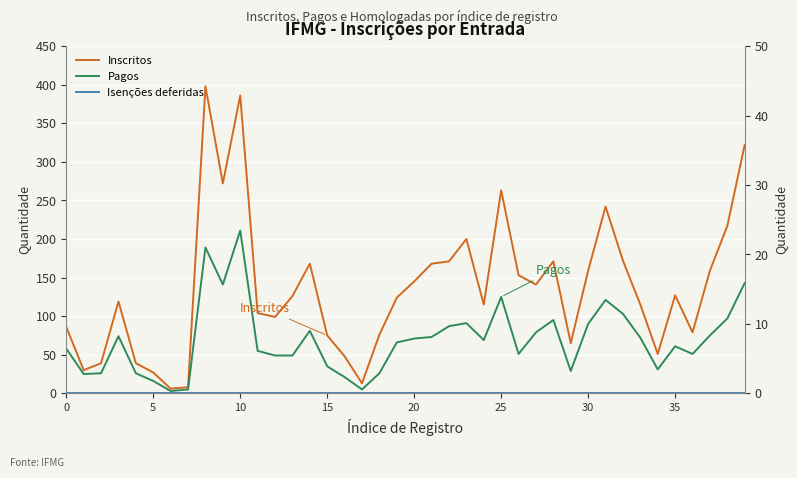

What is the value of the Inscritos point at the 2nd from the left?

30